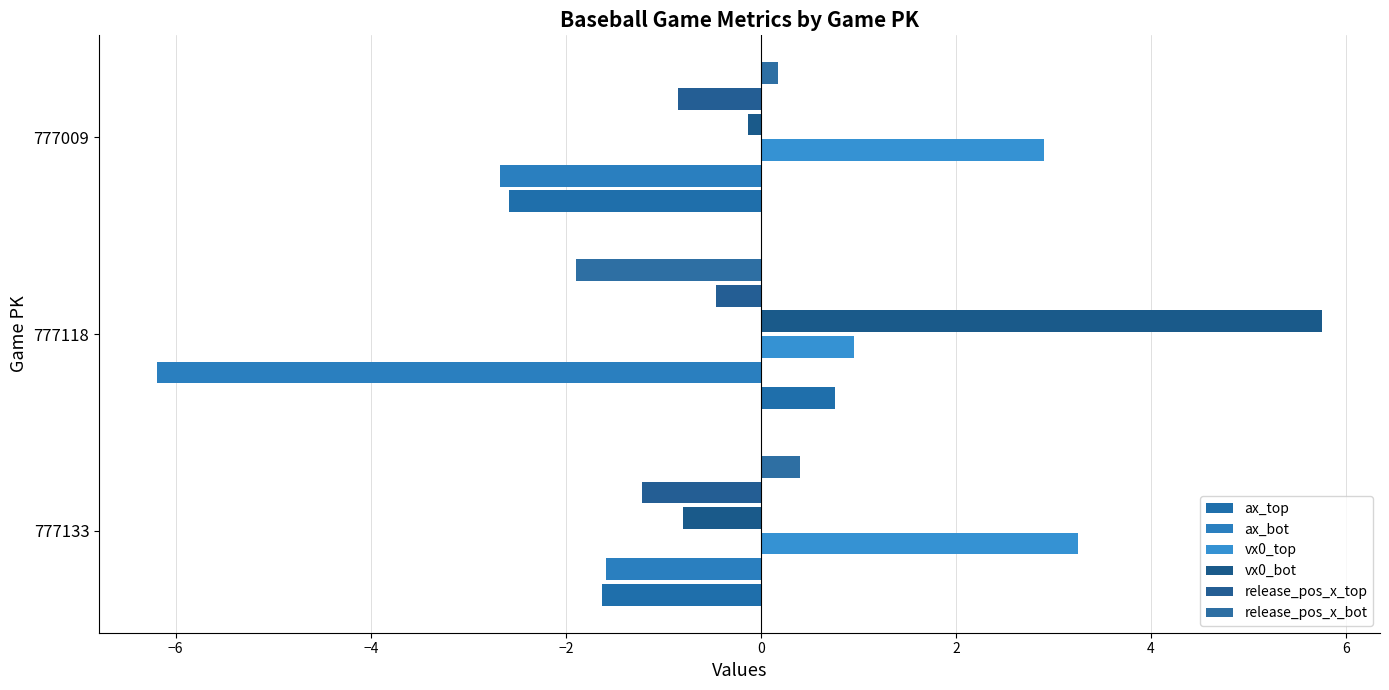

At how many categories does at least one series exceed 1?

3